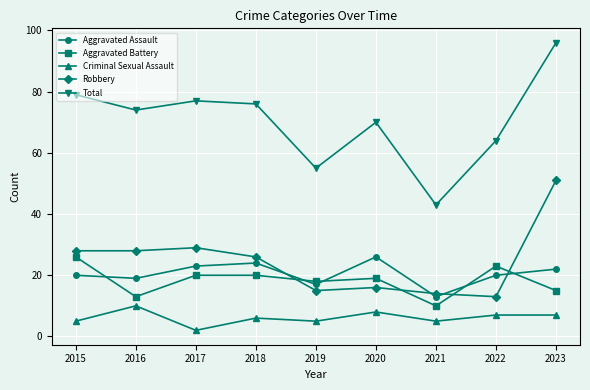

What are all the series names shown in the legend?

Aggravated Assault, Aggravated Battery, Criminal Sexual Assault, Robbery, Total